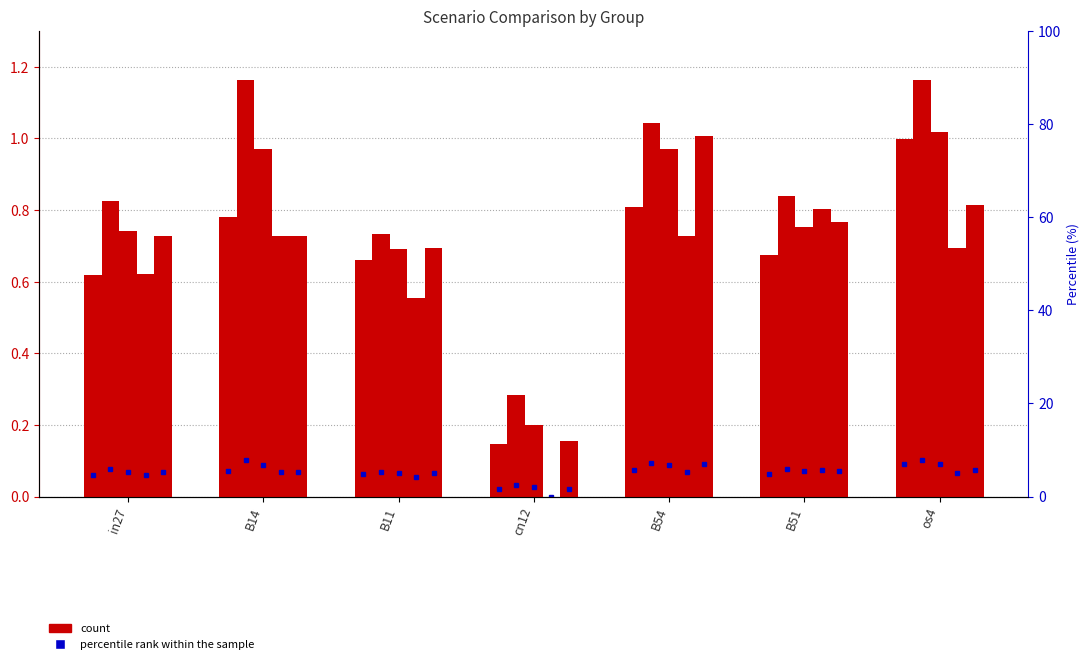

Does the chart contain stacked bars?

No